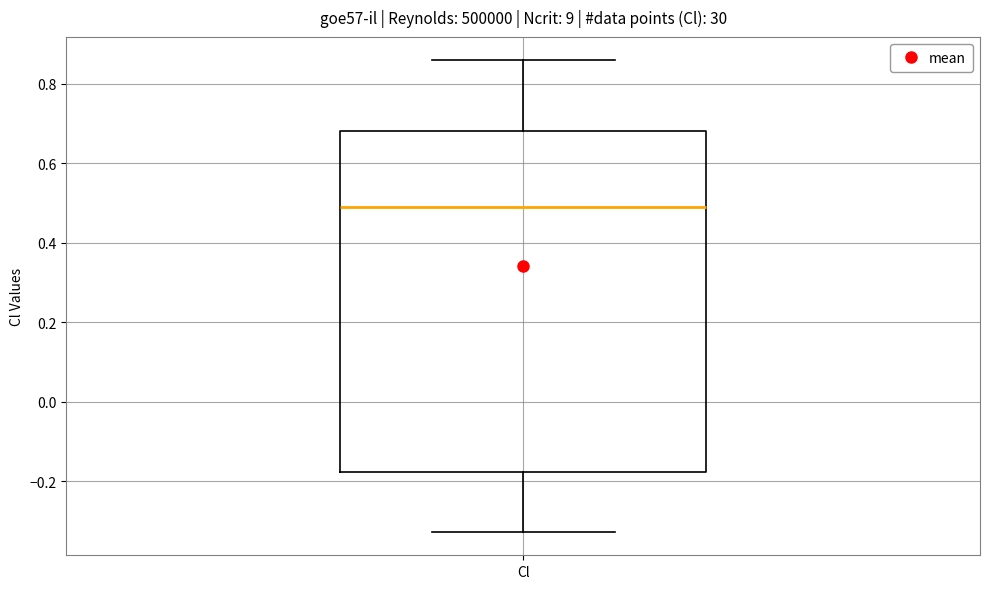

Where is the lower edge of the box for Cl on the y-axis? The values are not printed on the chart, so give them approximately, as read against the axis.

-0.18